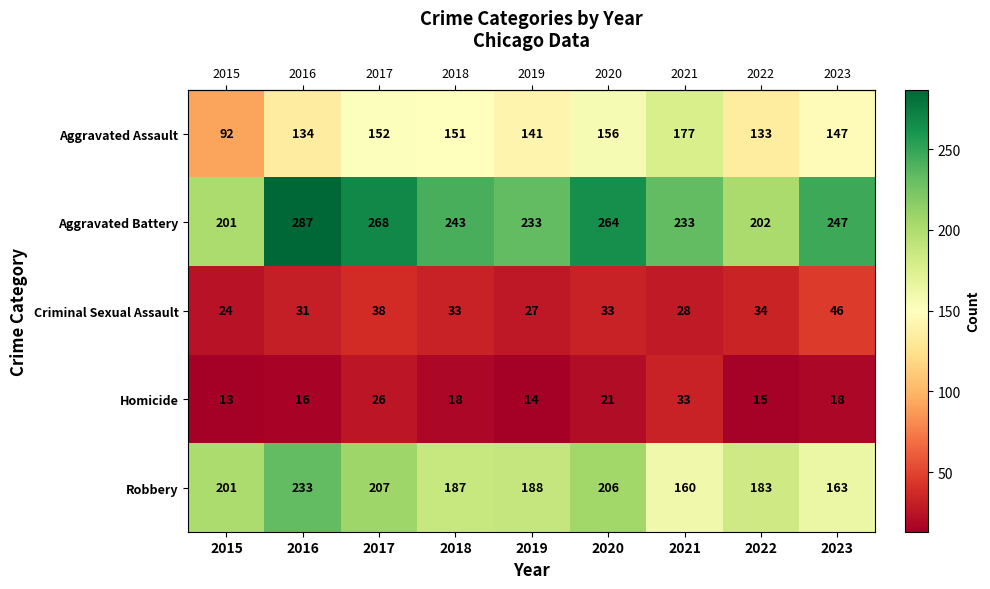

What is the sum of all Homicide values?

174